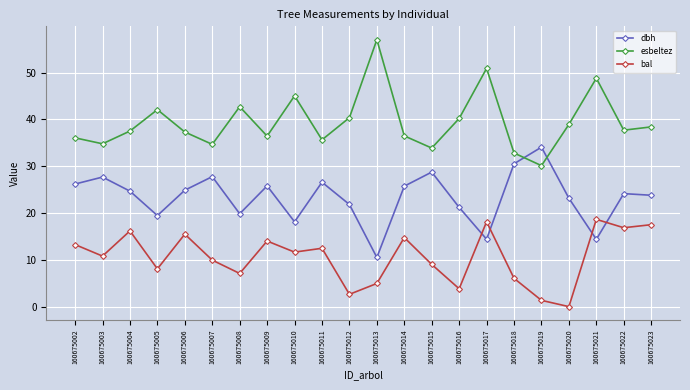

What value does the bal series have at 160675011?

12.5